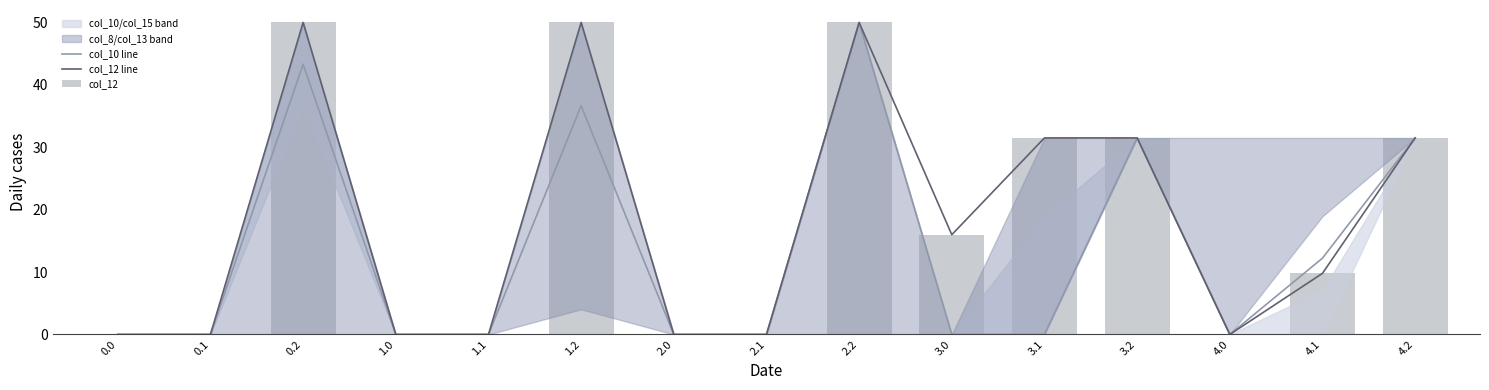

The col_10 line series shows 0.0 at 3.0. True or false?

True